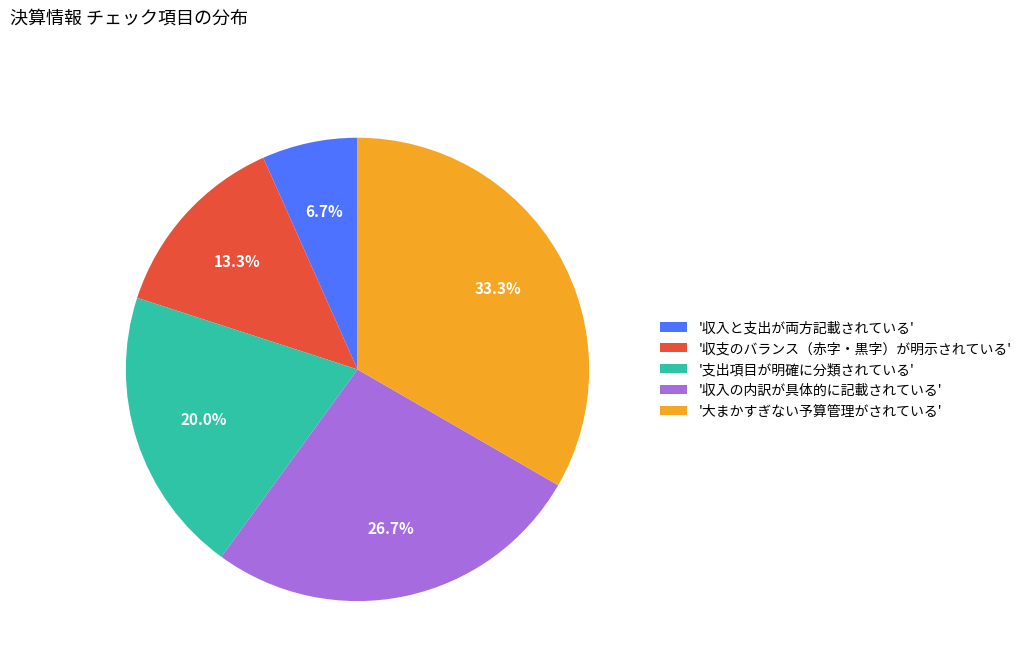

Rank the categories by value from highest to lowest.

'大まかすぎない予算管理がされている', '収入の内訳が具体的に記載されている', '支出項目が明確に分類されている', '収支のバランス（赤字・黒字）が明示されている', '収入と支出が両方記載されている'